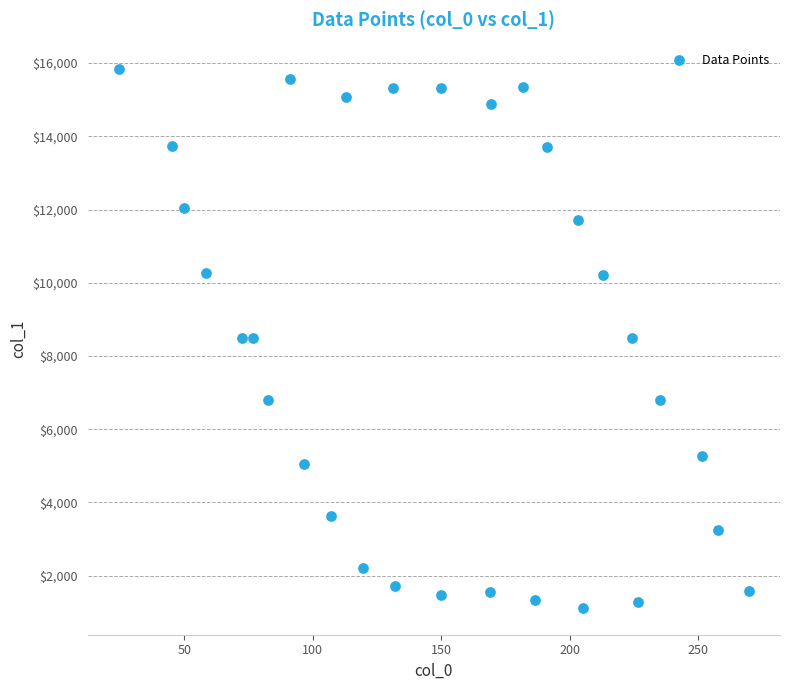

What is the range of Y values (max minus min)?

14706.4